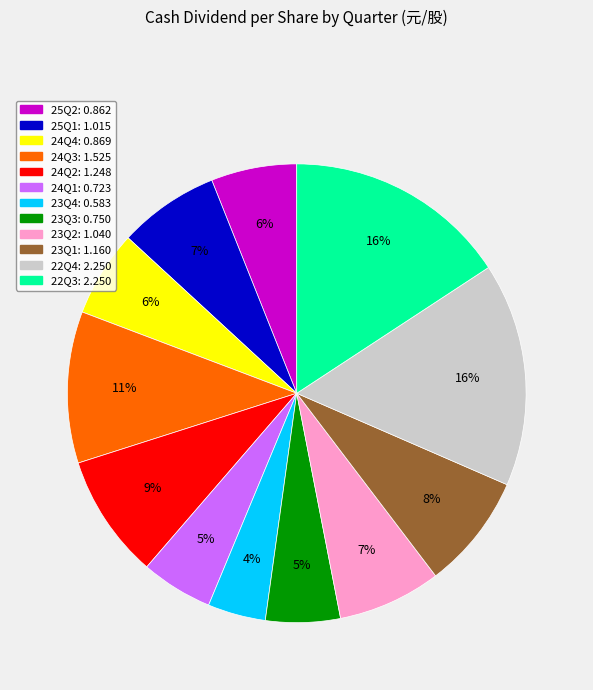

The 23Q2 slice represents 7% of the pie. True or false?

True